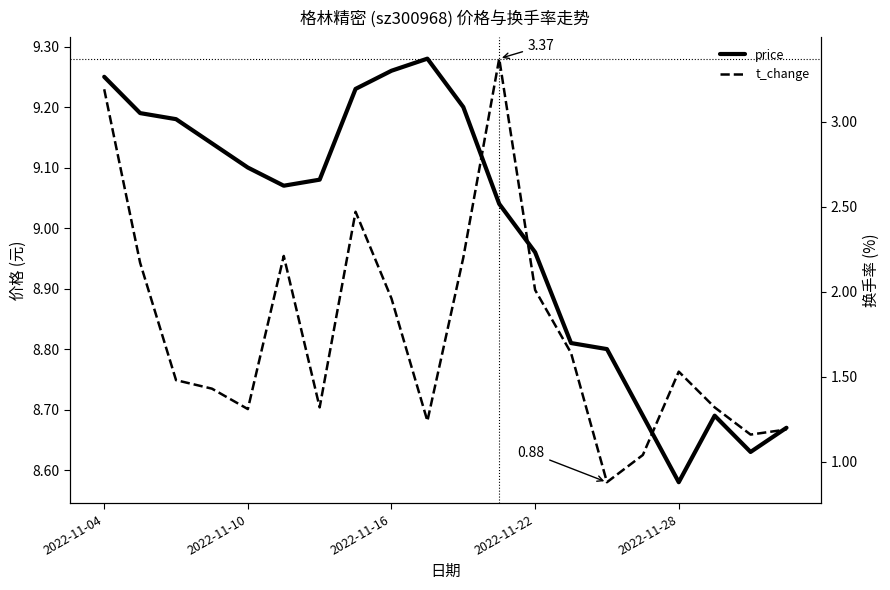

What is the minimum value for t_change?

0.9